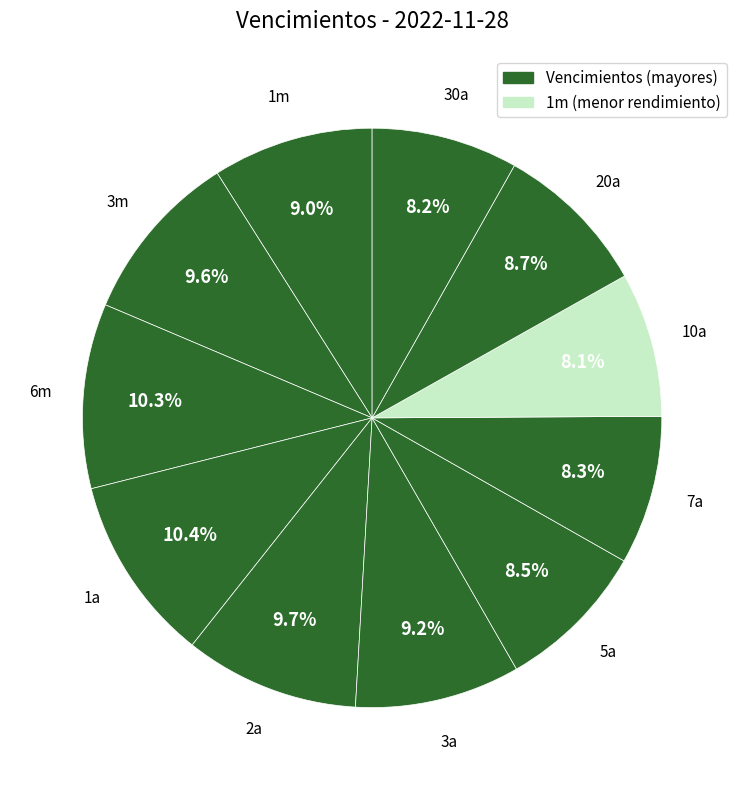

Count the number of slices in the pie.

11